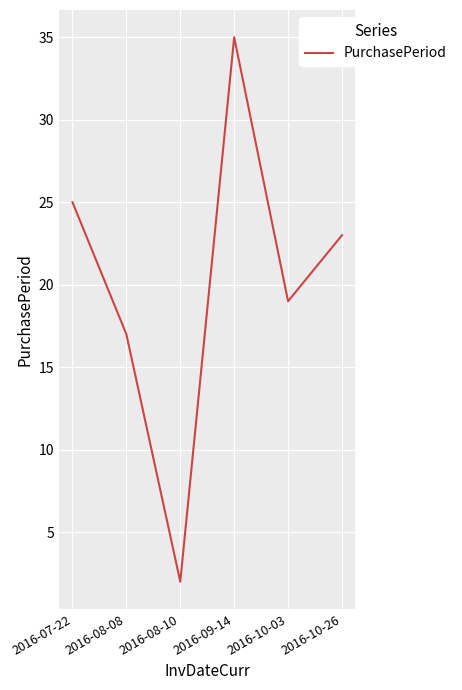

How many distinct data groups are displayed?

1